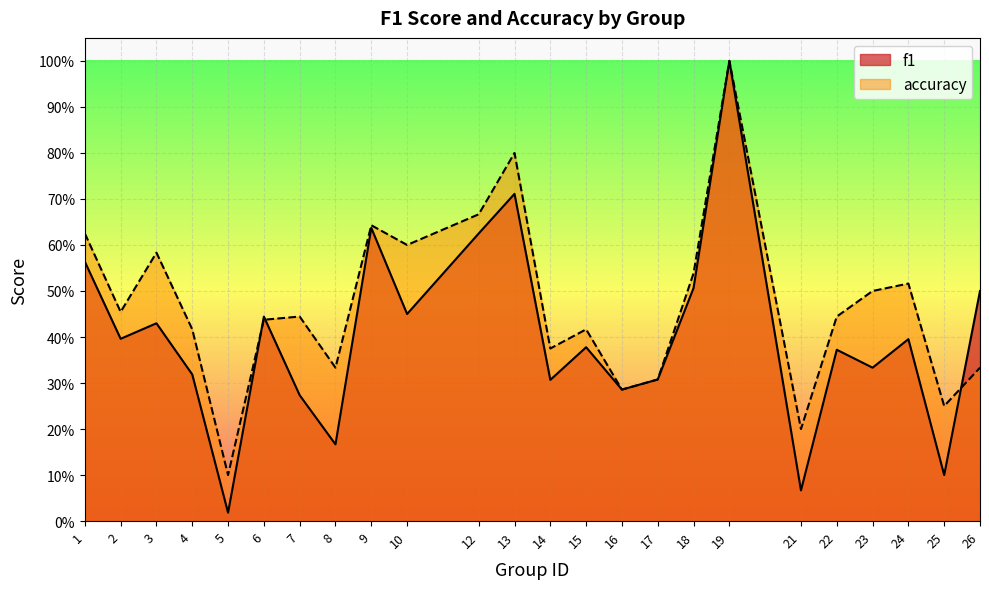

Which has a higher value, 15 or 5?

15